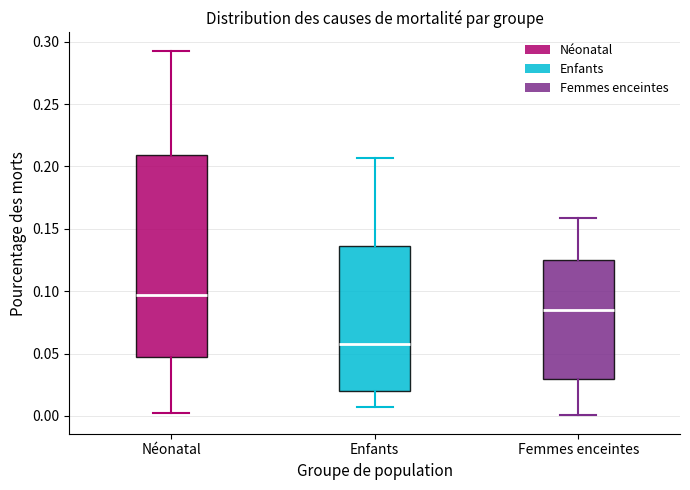

Reading left to right, read every box against the y-axis: the position of its median line, the range the box covers, and the ends of its whiskers. The values are not printed on the chart, so give them approximately, as read against the axis.

Néonatal: median 0.095, box 0.050 to 0.210, whiskers 0.005 to 0.295
Enfants: median 0.055, box 0.020 to 0.135, whiskers 0.010 to 0.205
Femmes enceintes: median 0.085, box 0.030 to 0.125, whiskers 0.000 to 0.160